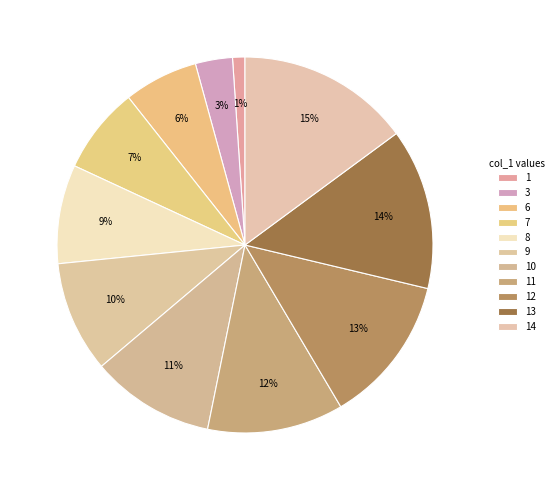

Is there any slice that represents more than half of the pie?

No